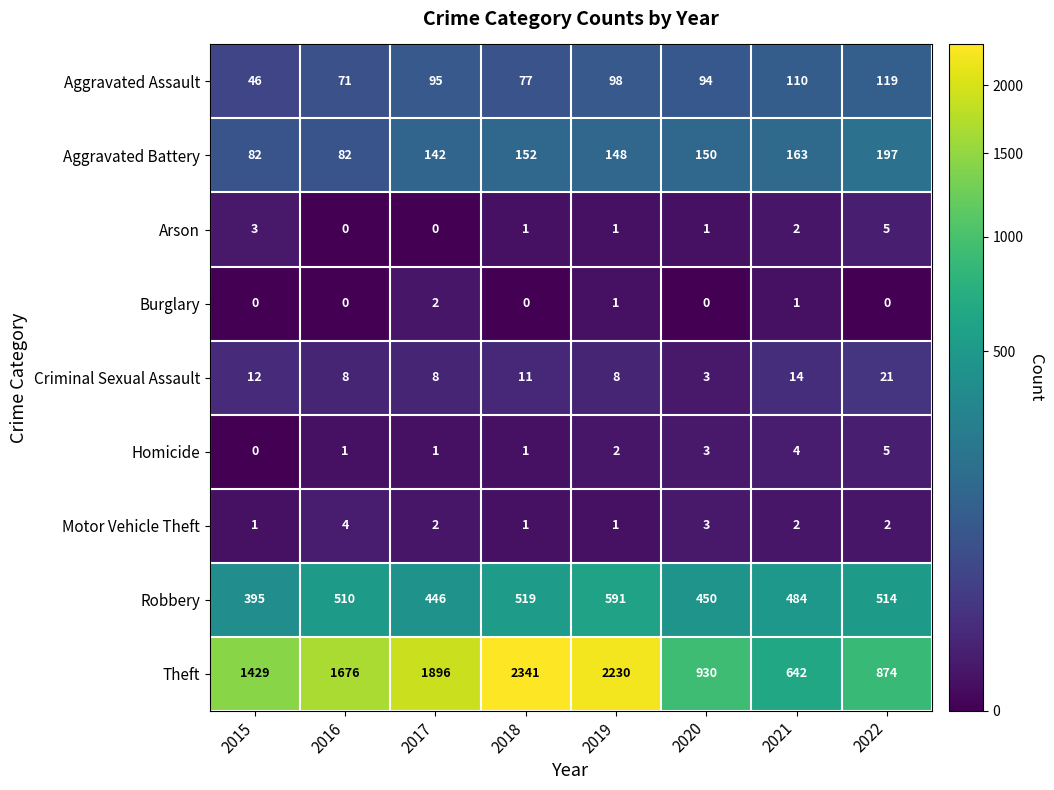

What is the difference between the maximum and minimum values in the Aggravated Assault series?

73